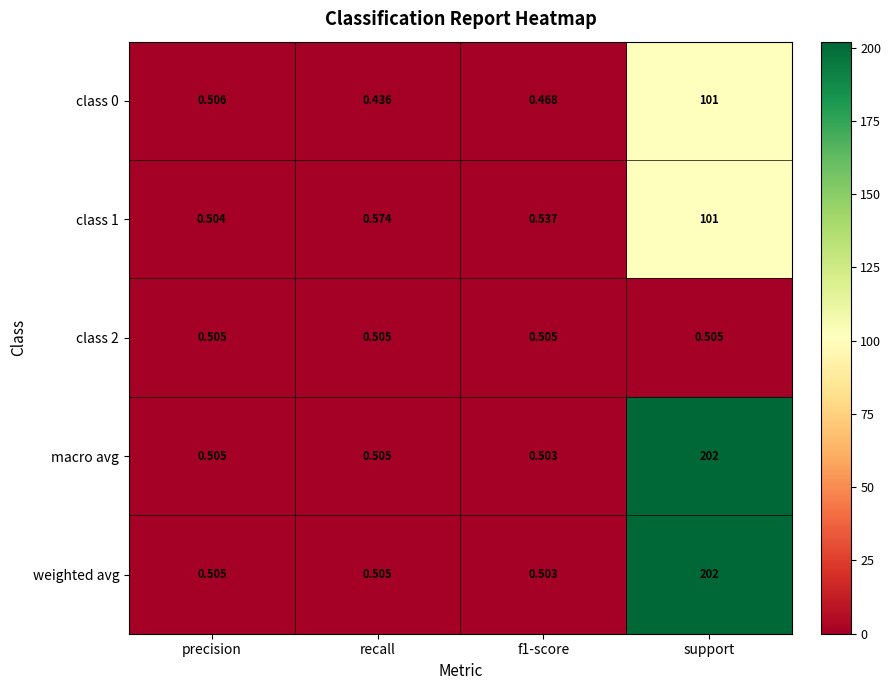

What is the total value across all series at f1-score?

2.5